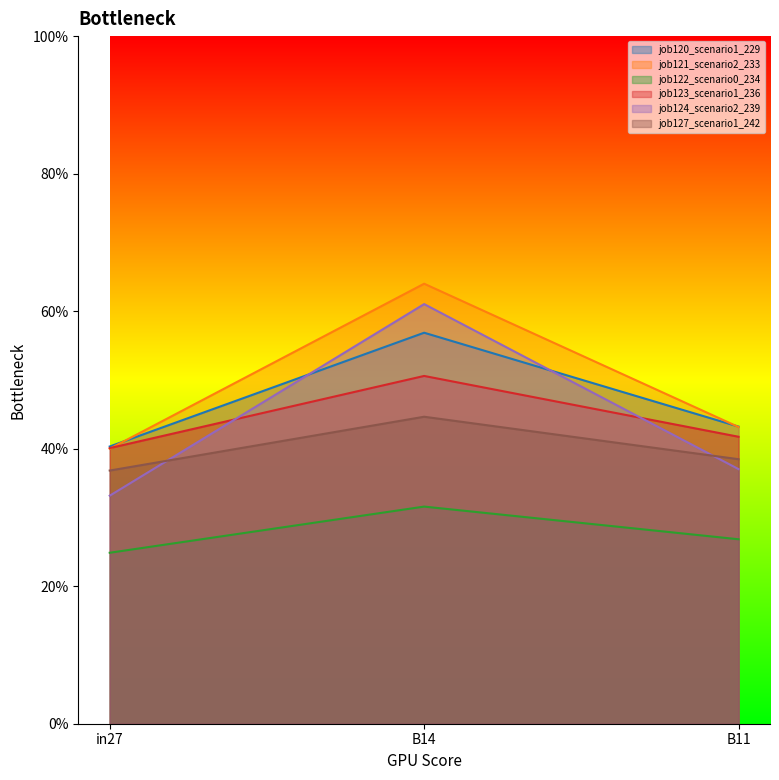

At which category does the chart reach its peak across all series?

B14